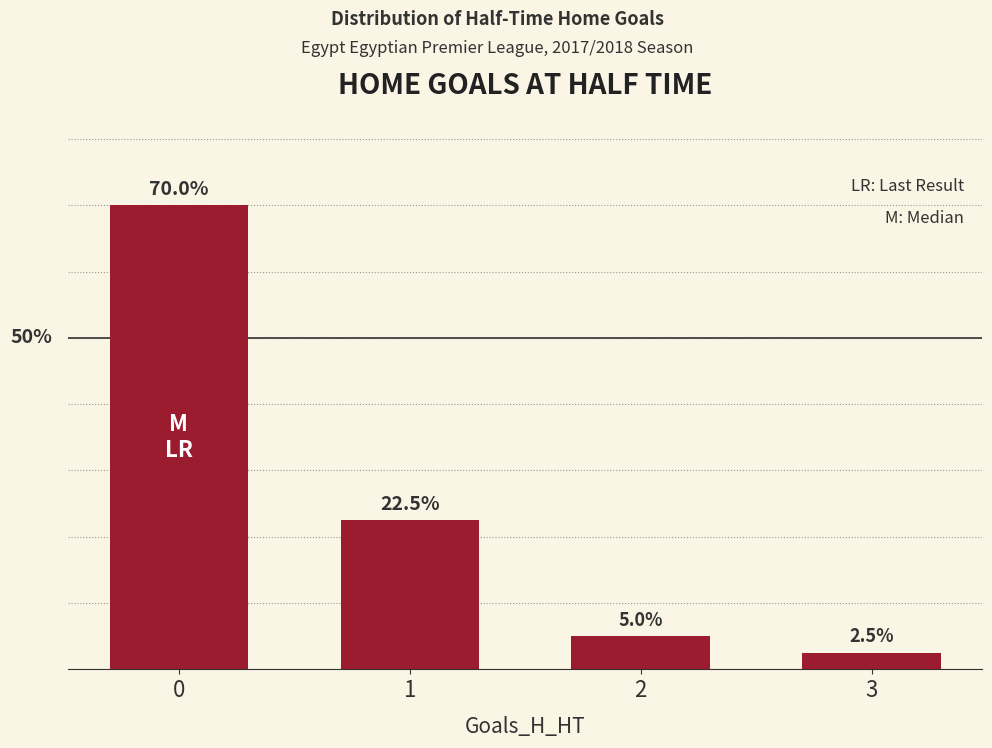

List the labels in order of value, largest first.

0, 1, 2, 3